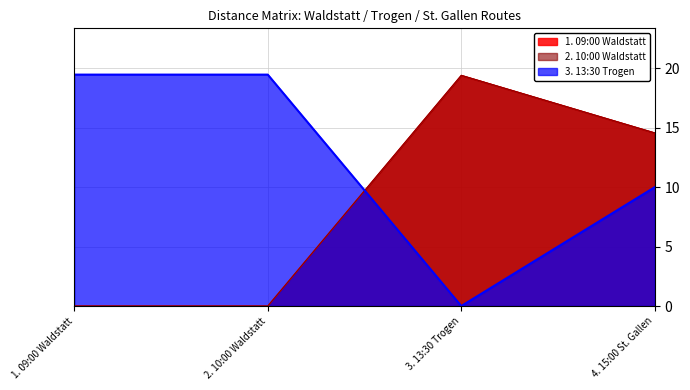

Which series has the largest range (max minus min)?

3. 13:30 Trogen